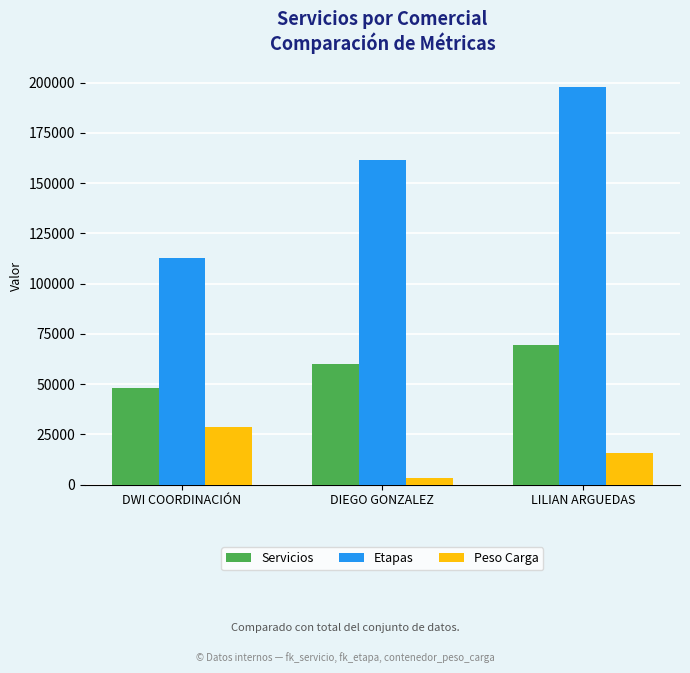

What is the difference between the maximum and second lowest values in the Etapas series?

36523